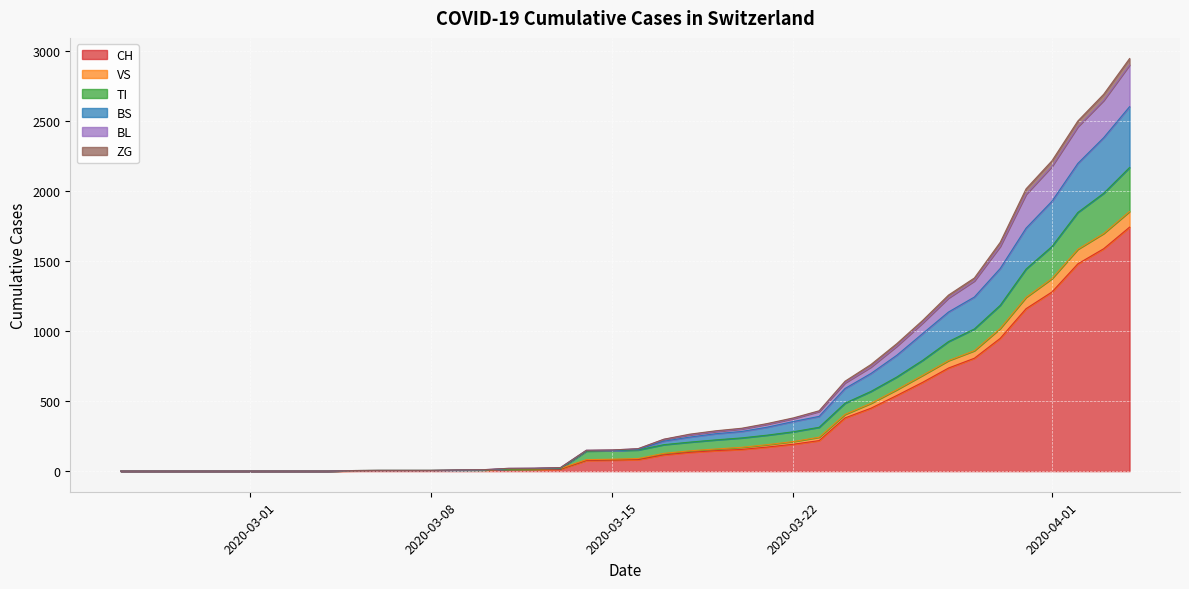

What is the maximum value for CH?

1742